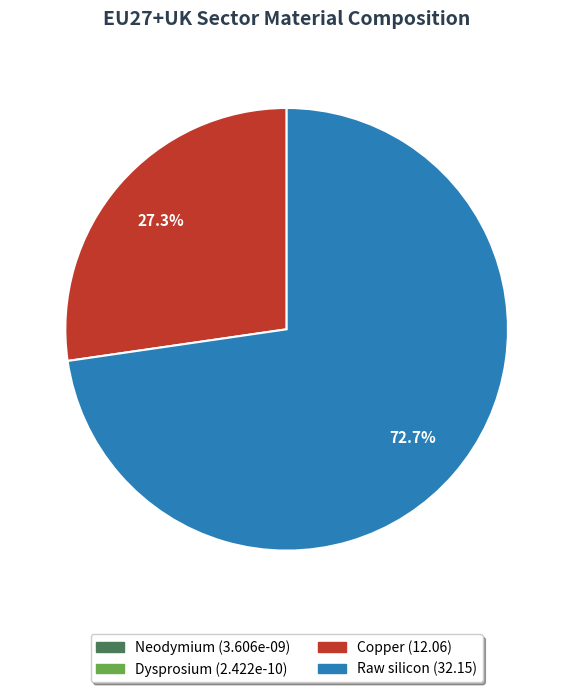

Is there any slice that represents more than half of the pie?

Yes